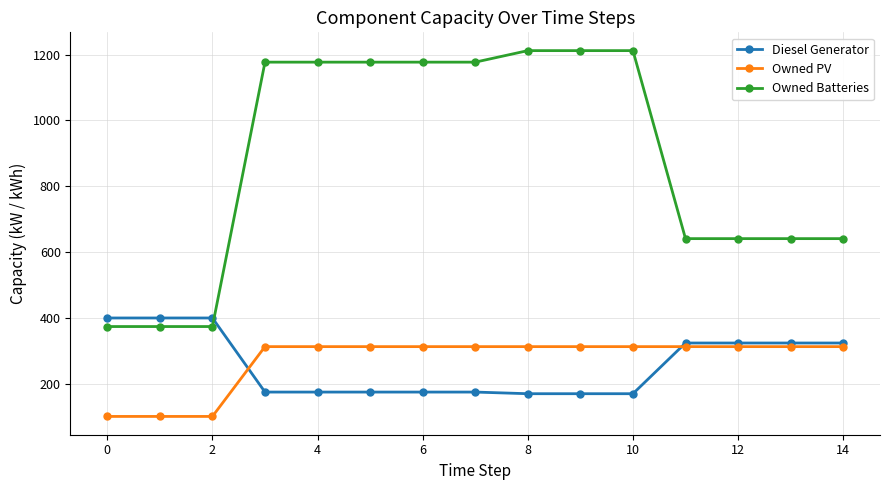

Which series has the largest total across all categories?

Owned Batteries